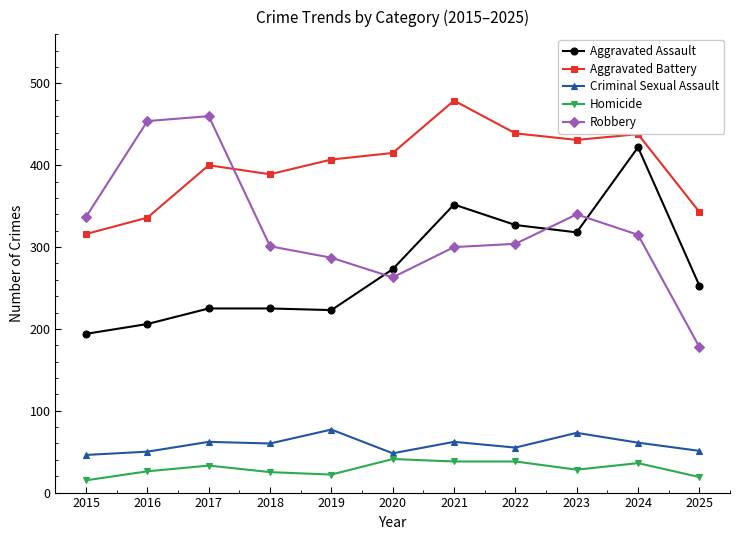

In Aggravated Battery, how many points are lower than both neighbors (excluding endpoints)?

2